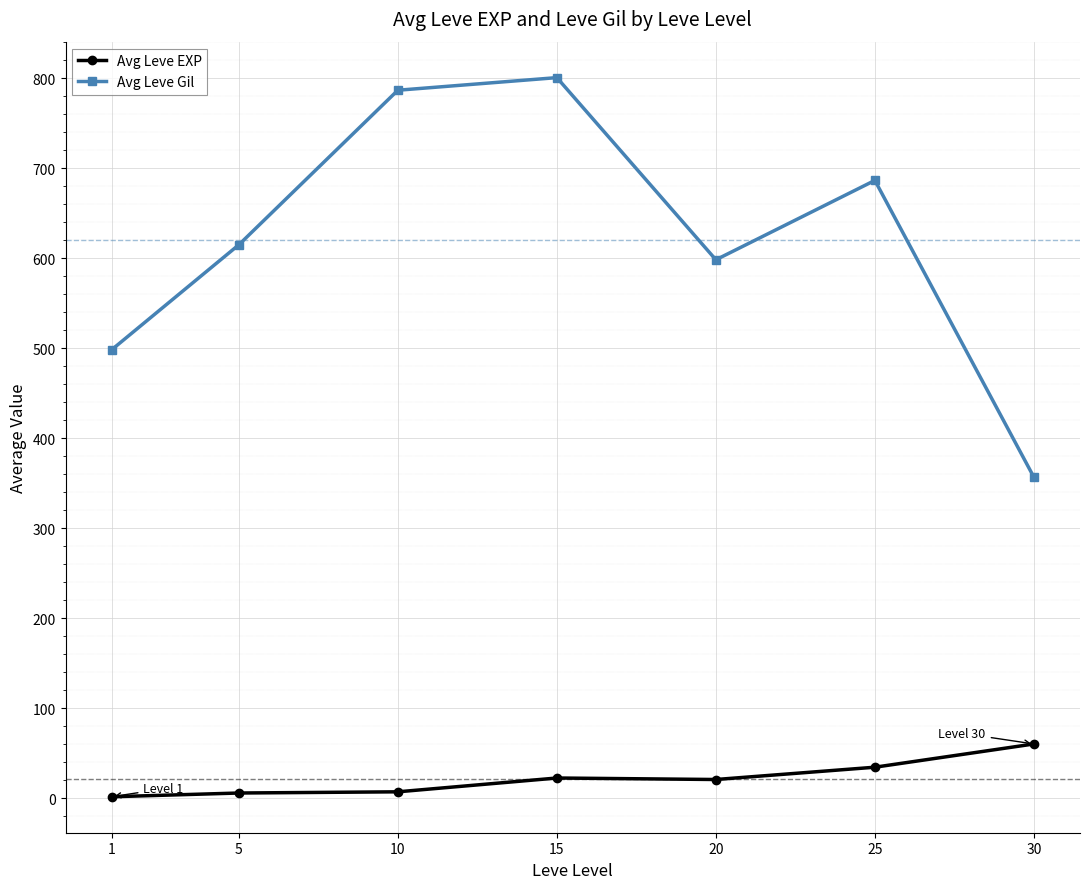

At 10, list the series in order from smallest to largest.

Avg Leve EXP, Avg Leve Gil